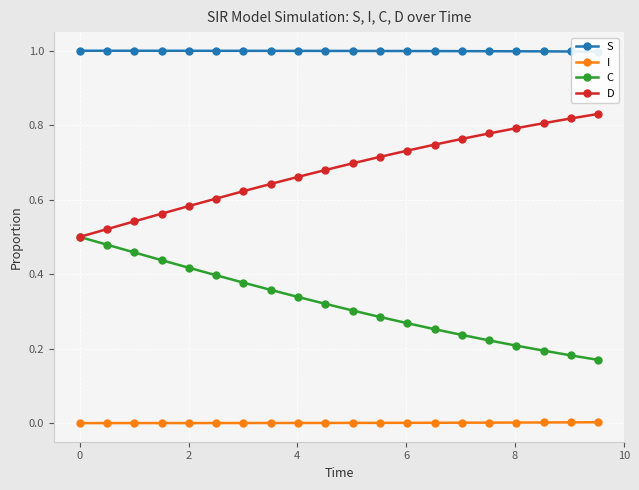

List the series in order of their overall mean, highest first.

S, D, C, I